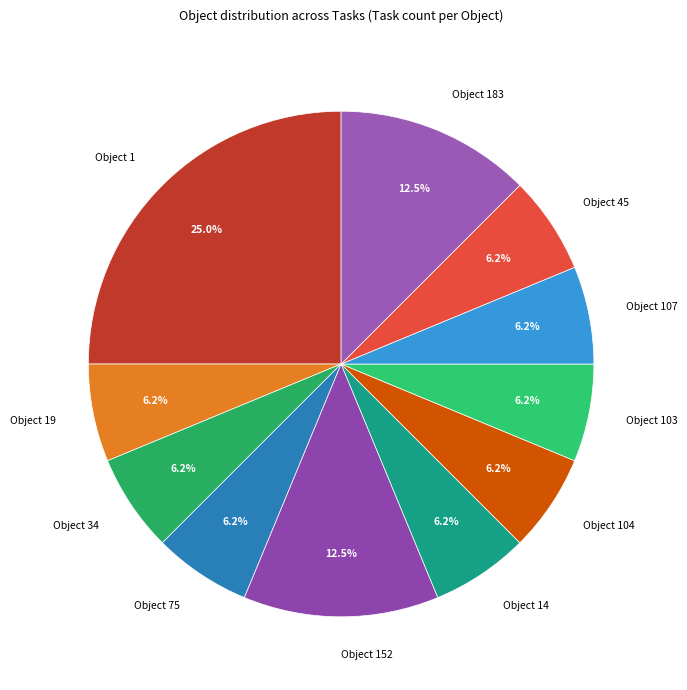

Which category has the biggest portion of the pie?

Object 1